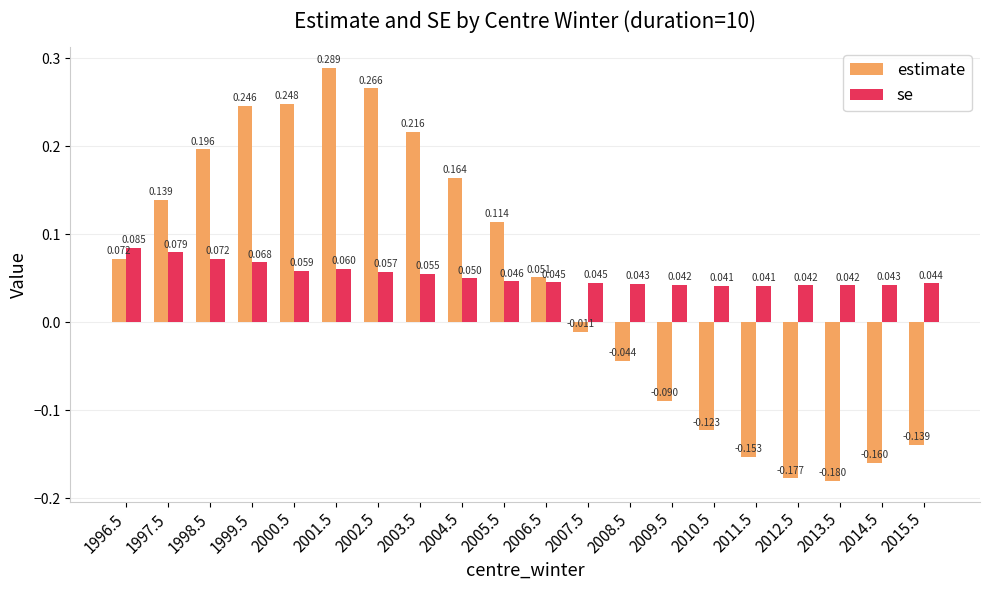

Rank the series by their average value, from lowest to highest.

estimate, se